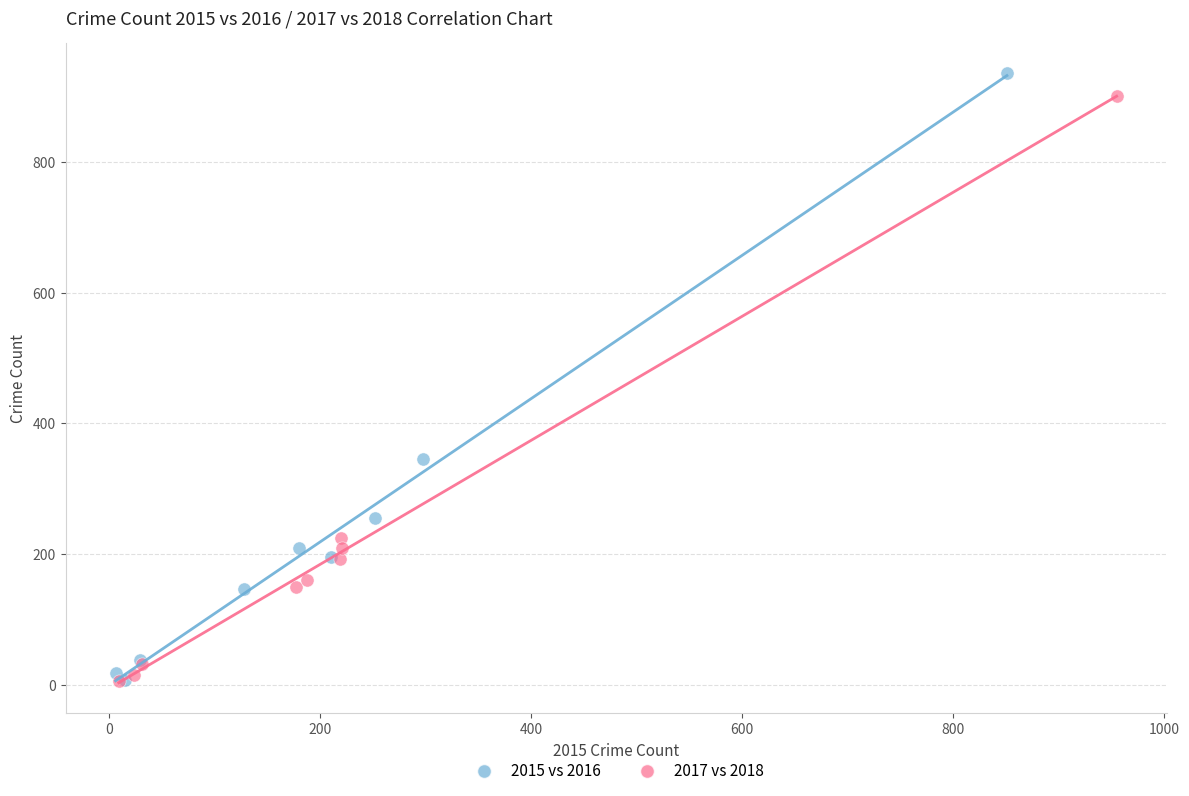

Which series has the largest Y range (max minus min)?

2015 vs 2016